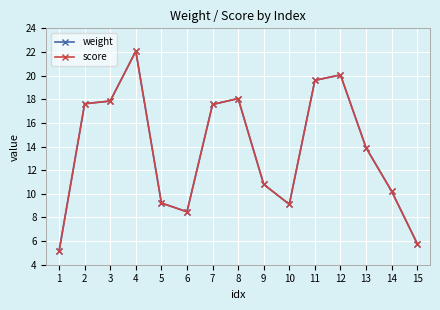

Is this an area chart (filled region under the line)?

No